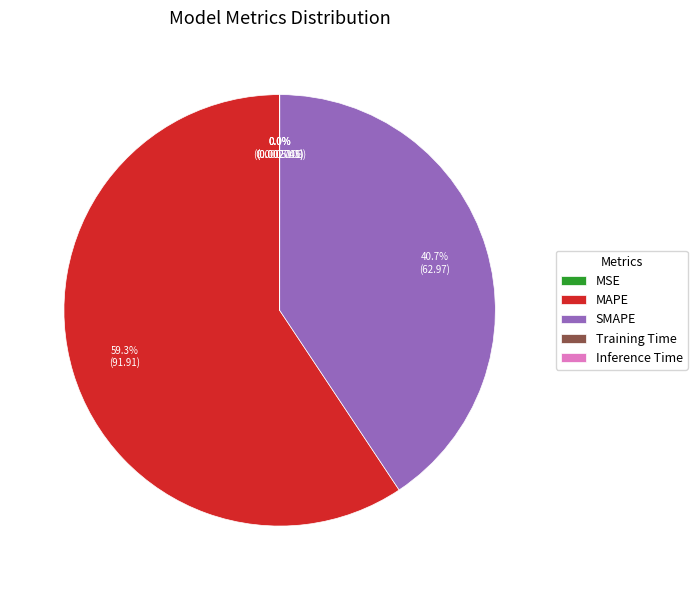

Which has a higher value, MAPE or SMAPE?

MAPE